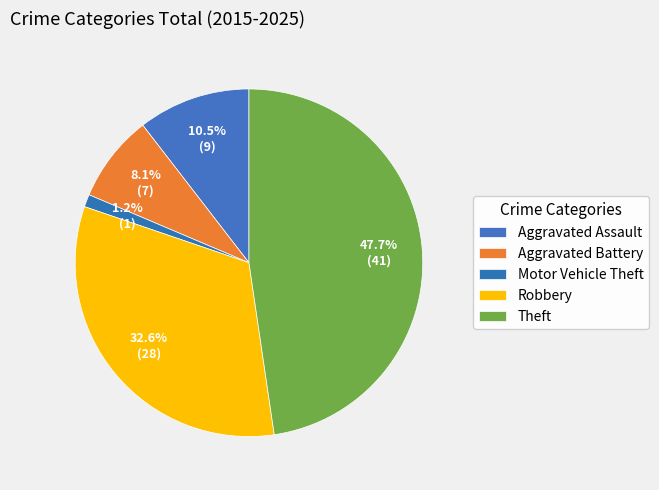

Count the number of slices in the pie.

5